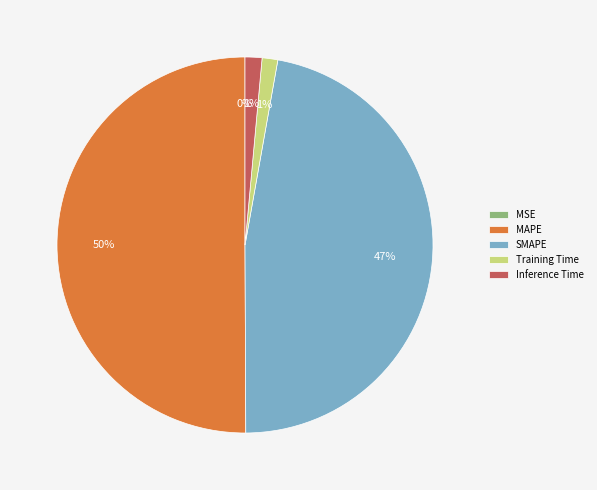

To the nearest percent, what percentage of the pie is SMAPE?

47%